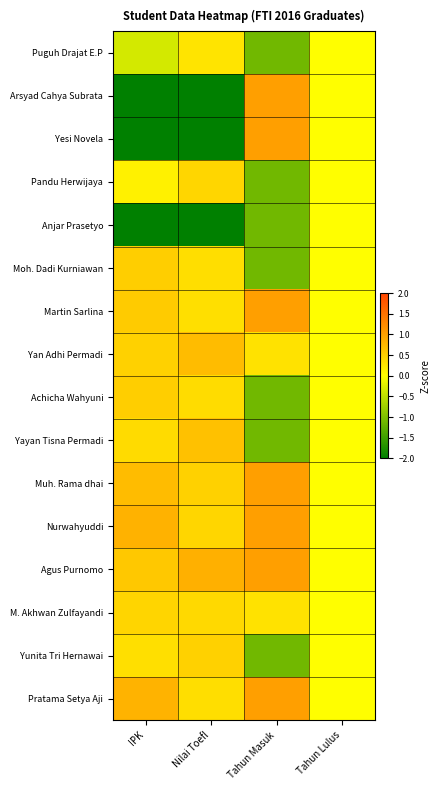

At IPK, list the series in order from largest to smallest.

Nurwahyuddi, Pratama Setya Aji, Muh. Rama dhai, Agus Purnomo, Martin Sarlina, Moh. Dadi Kurniawan, Achicha Wahyuni, Yan Adhi Permadi, M. Akhwan Zulfayandi, Yayan Tisna Permadi, Yunita Tri Hernawai, Pandu Herwijaya, Puguh Drajat E.P, Arsyad Cahya Subrata, Yesi Novela, Anjar Prasetyo